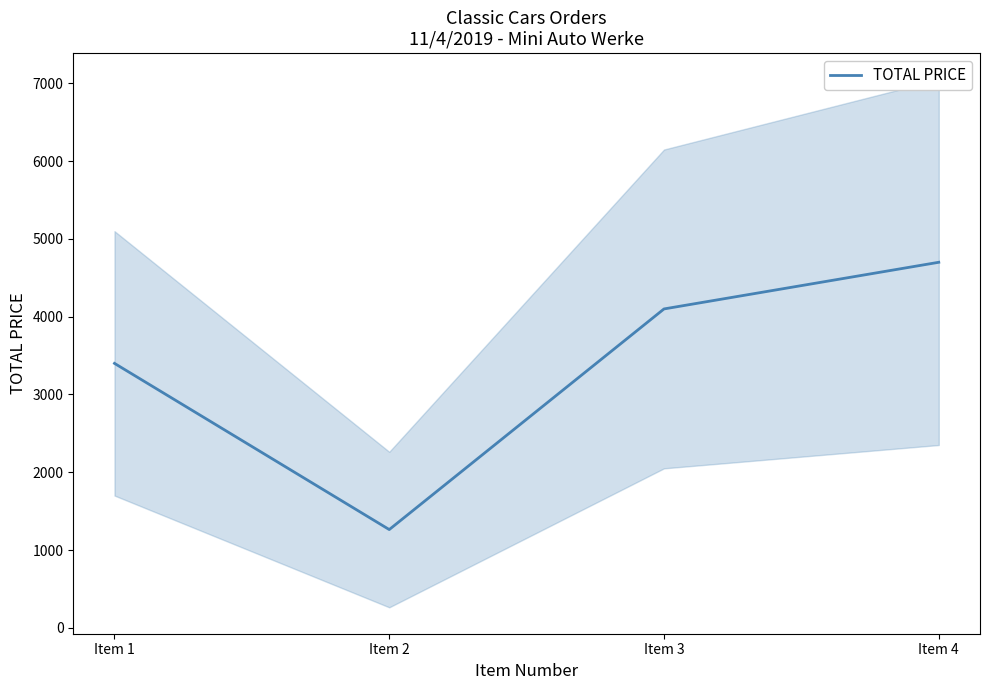

Reading right to left, what are all the values shown in this chart?

Item 4=4700.0	Item 3=4100.0	Item 2=1262.8	Item 1=3400.0